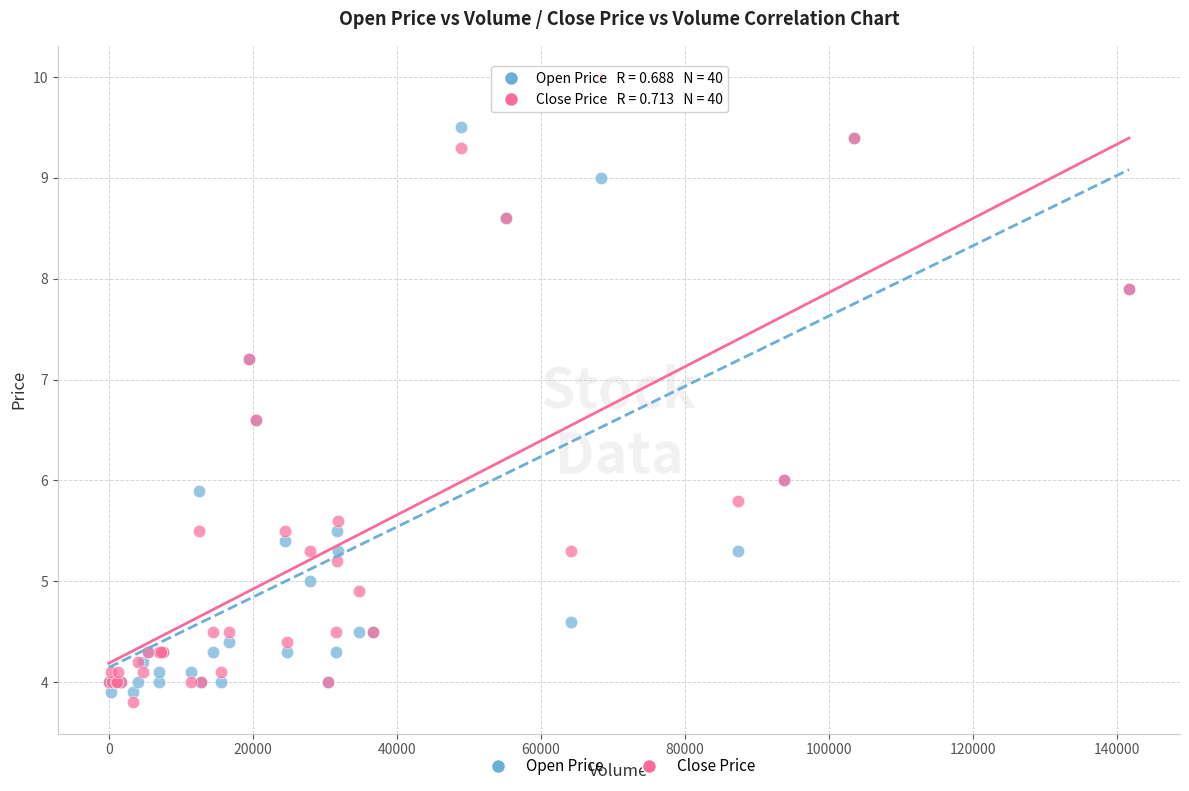

Which series reaches the maximum Y coordinate?

Close Price